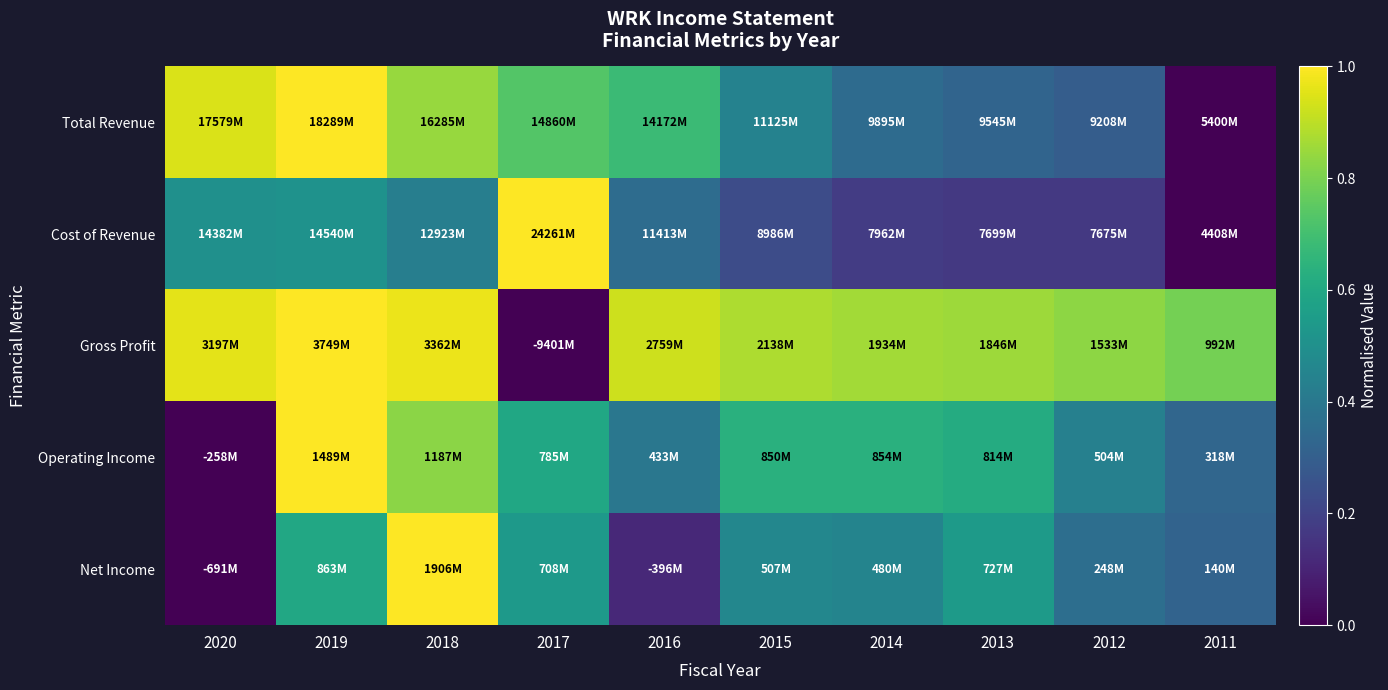

At 2013, list the series in order from largest to smallest.

Gross Profit, Operating Income, Net Income, Total Revenue, Cost of Revenue